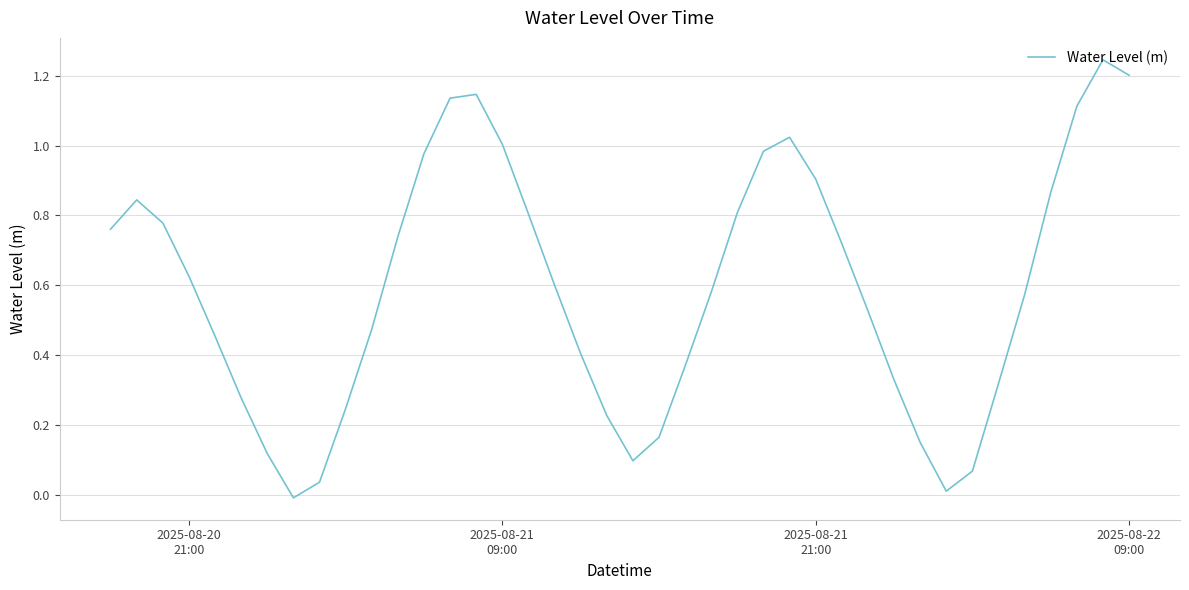

What is the difference between the maximum and minimum values?

1.3